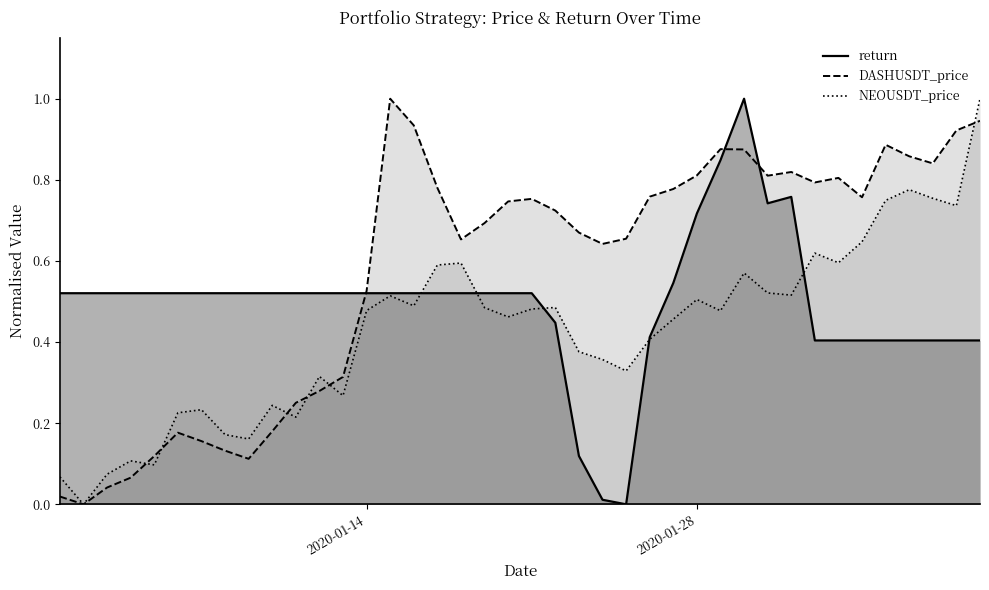

True or false: return has a value of 0.0 at 2020-01-24.

True